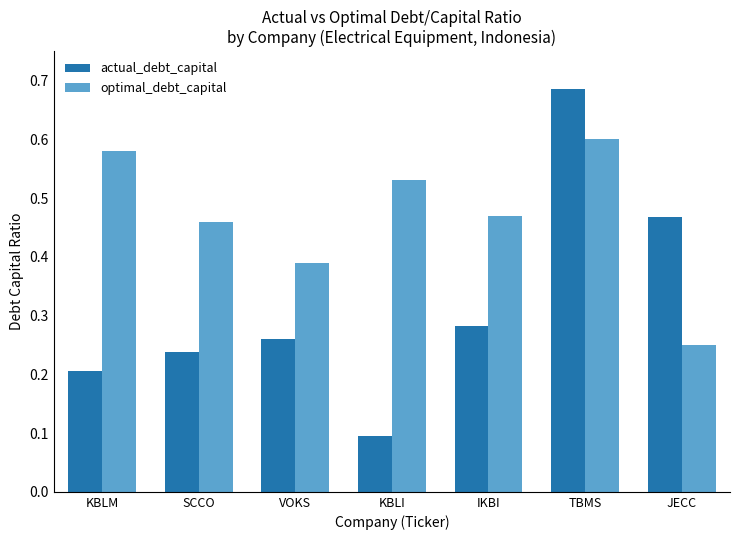

How many groups of bars are there?

7